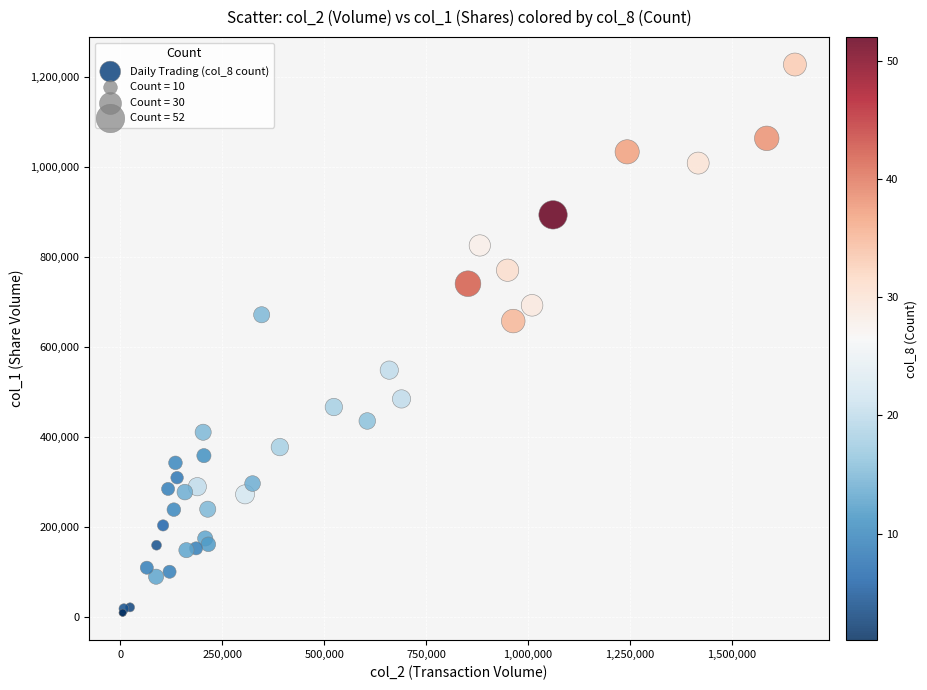

What Y value in the scatter plot is closest to 619000?

658000